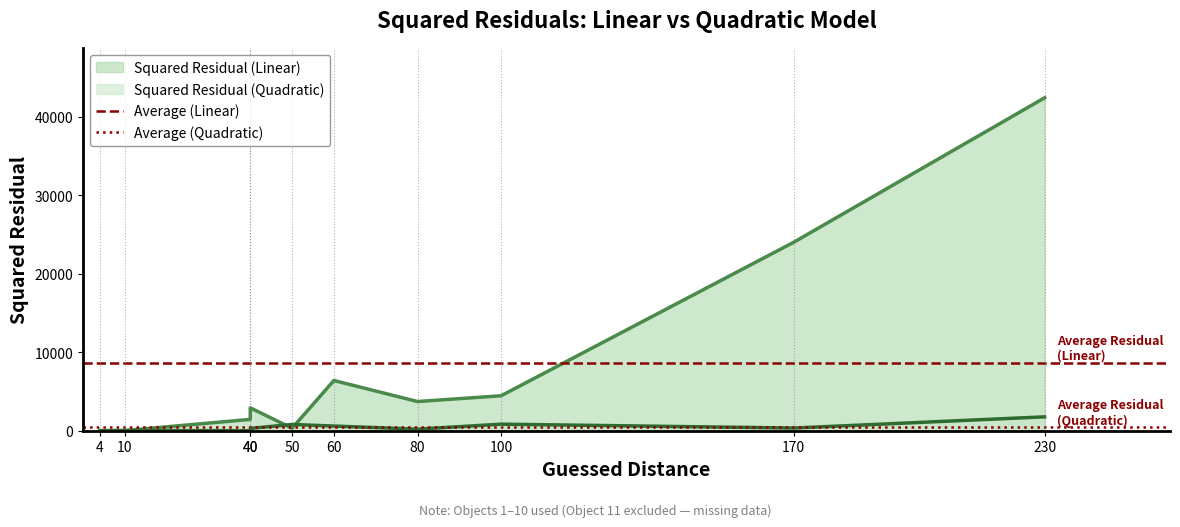

What is the total value across all series at 10?

9062.1